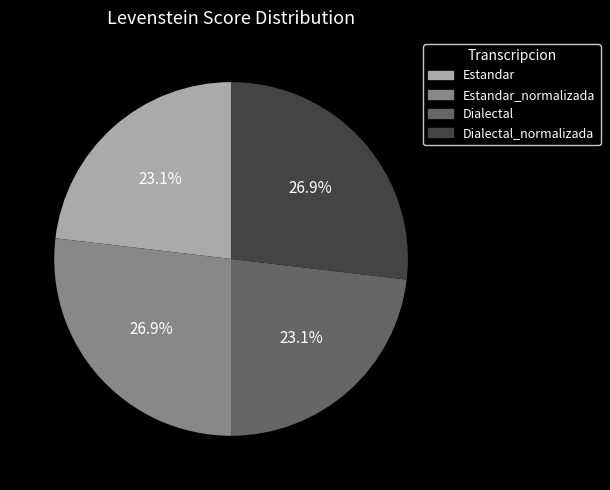

Does any single category account for the majority?

No